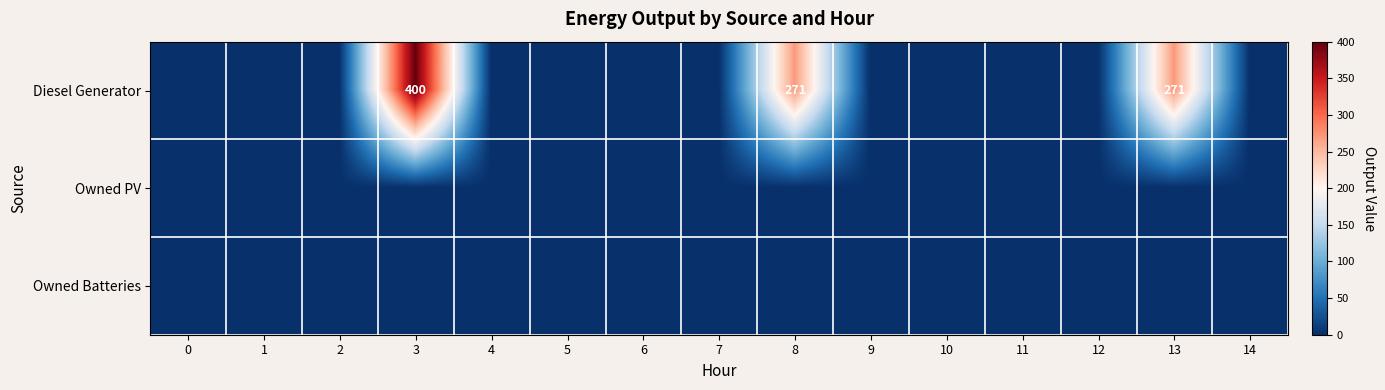

List the series in order of their peak value, lowest first.

row_1, row_2, row_0